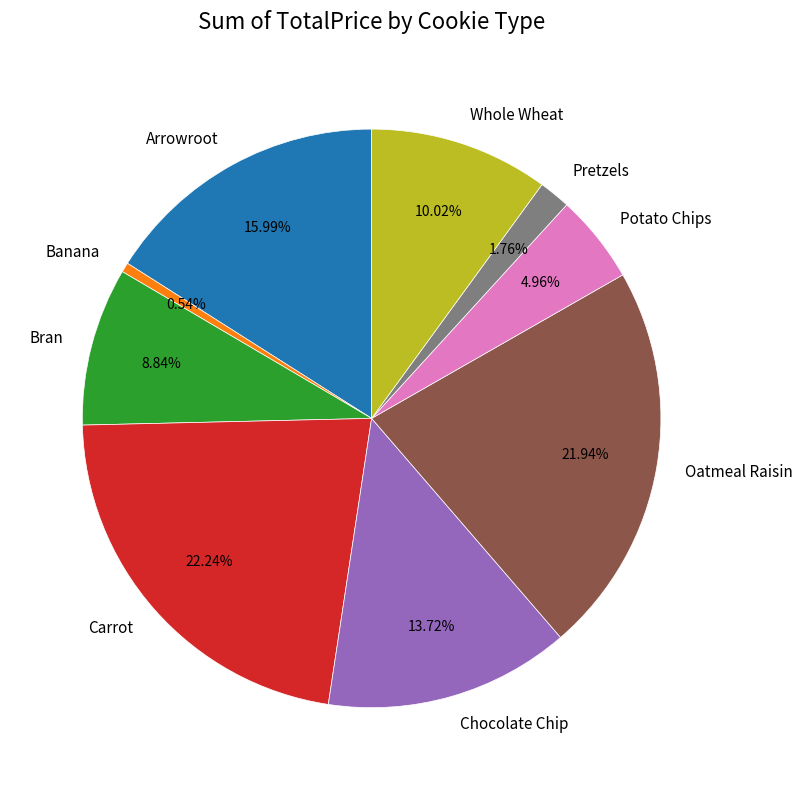

The Chocolate Chip slice represents 5% of the pie. True or false?

False